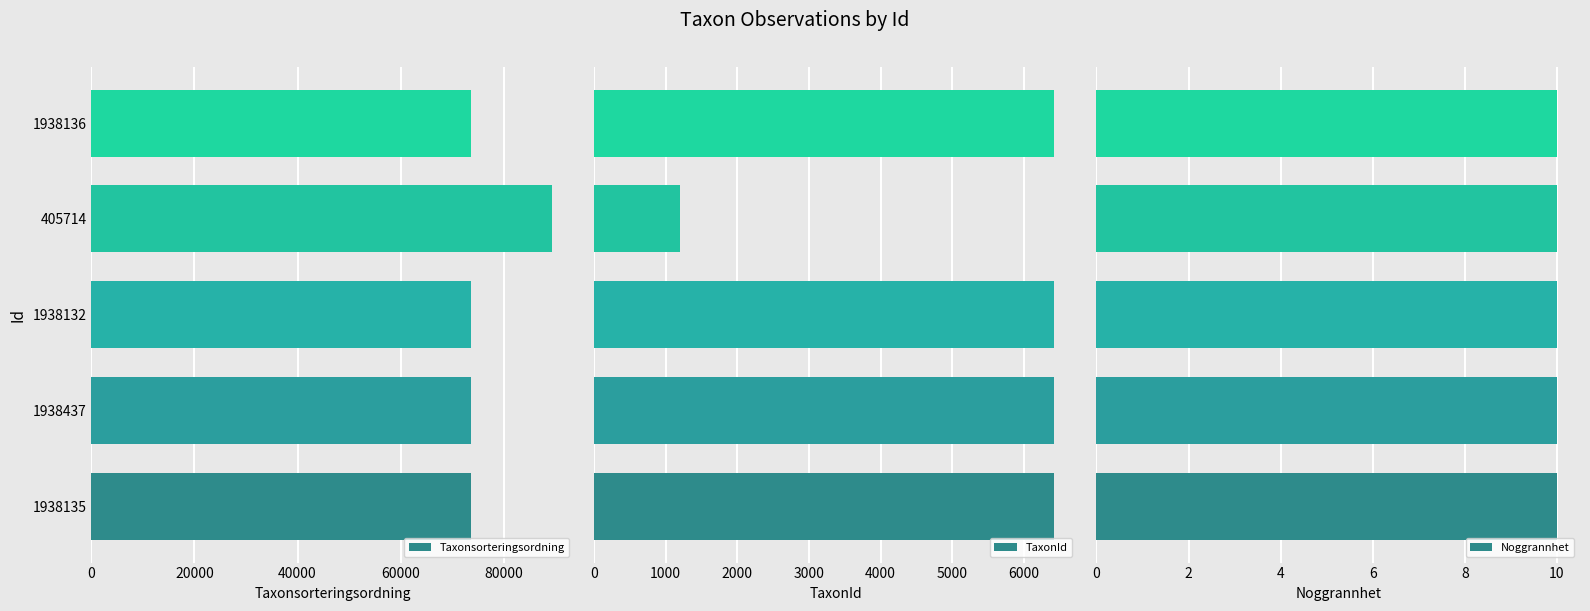

What is the minimum value shown in the chart?

0.7